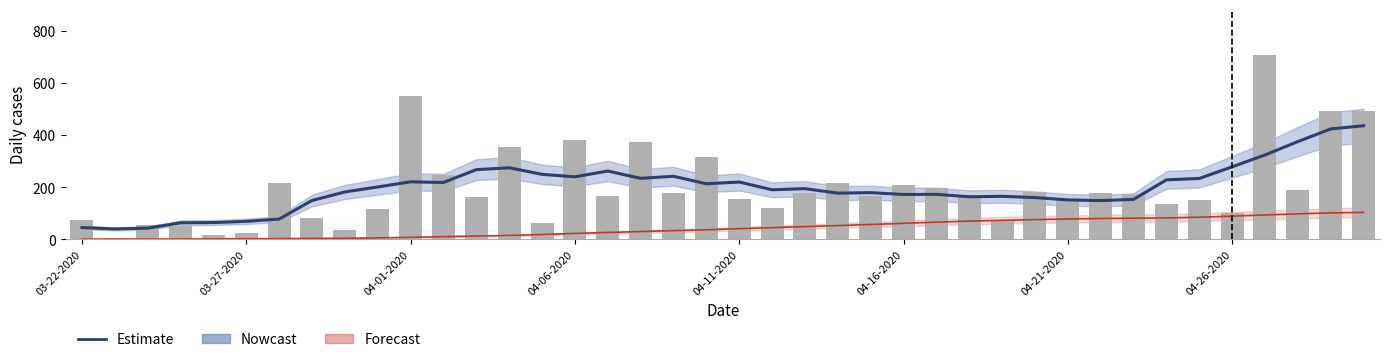

Which series has the widest spread of values?

Daily Confirmed